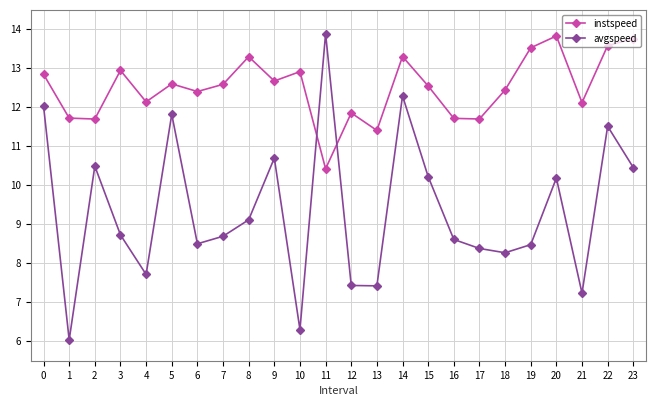

Reading left to right, transcribe all the data shown in this chart.

instspeed: 12.8	11.7	11.7	12.9	12.1	12.6	12.4	12.6	13.3	12.7	12.9	10.4	11.9	11.4	13.3	12.5	11.7	11.7	12.4	13.5	13.8	12.1	13.6	13.8
avgspeed: 12.0	6.0	10.5	8.7	7.7	11.8	8.5	8.7	9.1	10.7	6.3	13.9	7.4	7.4	12.3	10.2	8.6	8.4	8.3	8.5	10.2	7.2	11.5	10.5